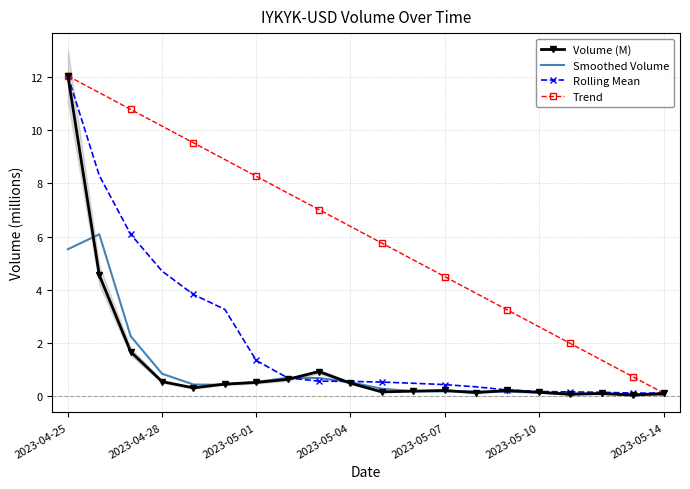

True or false: Smoothed Volume has a value of 5.5 at 2023-04-25.

True